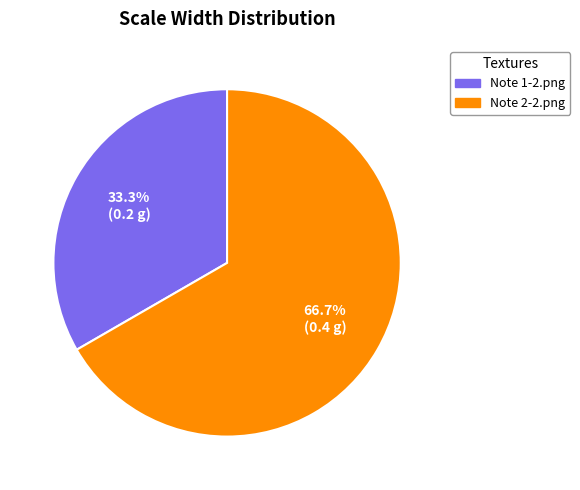

Is Note 1-2.png the majority of the pie?

No